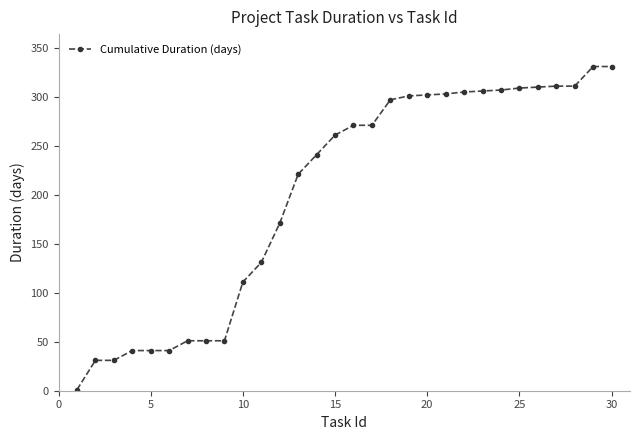

How many data points are less than 271?

15